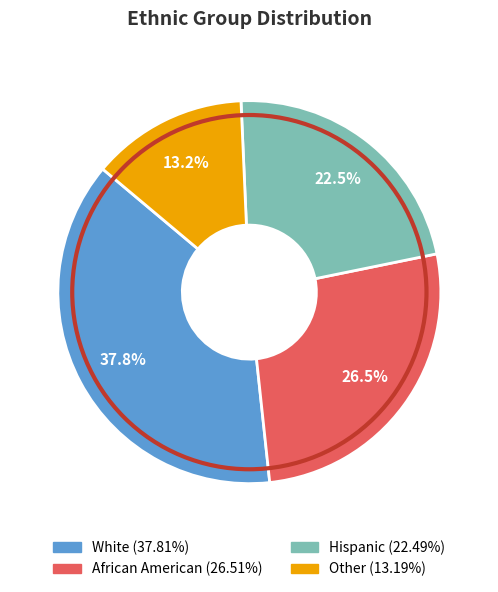

To the nearest percent, what is the combined percentage of Other and White?

51%